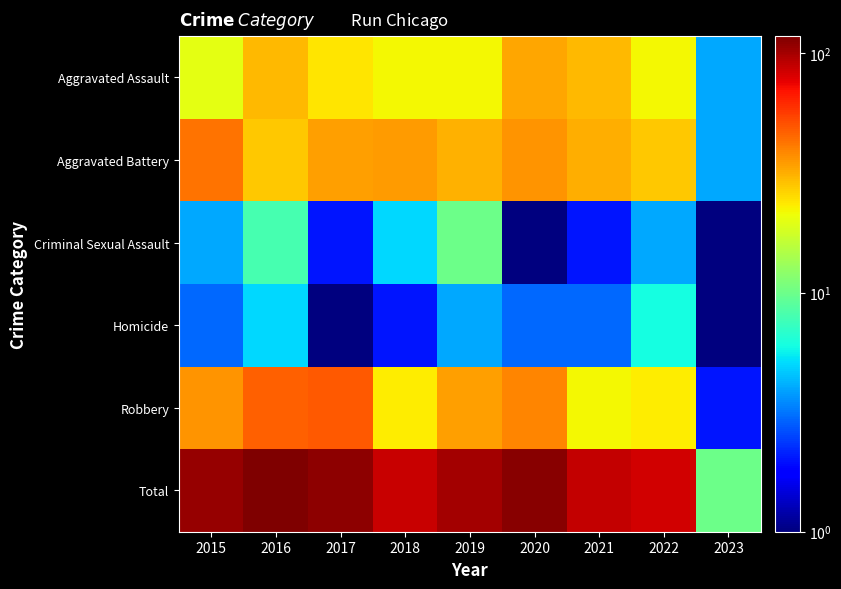

At which category is the sum across all series the highest?

2016